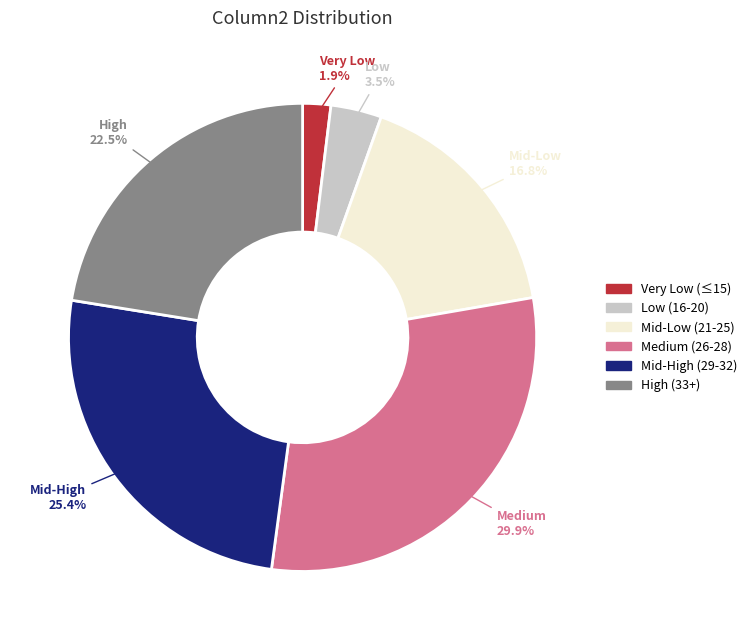

Is there any slice that represents more than half of the pie?

No